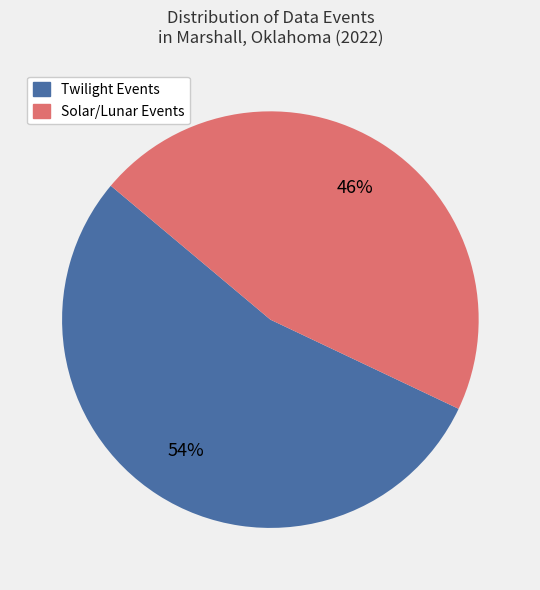

To the nearest percent, what is the difference between the largest and smallest slice percentages?

8%